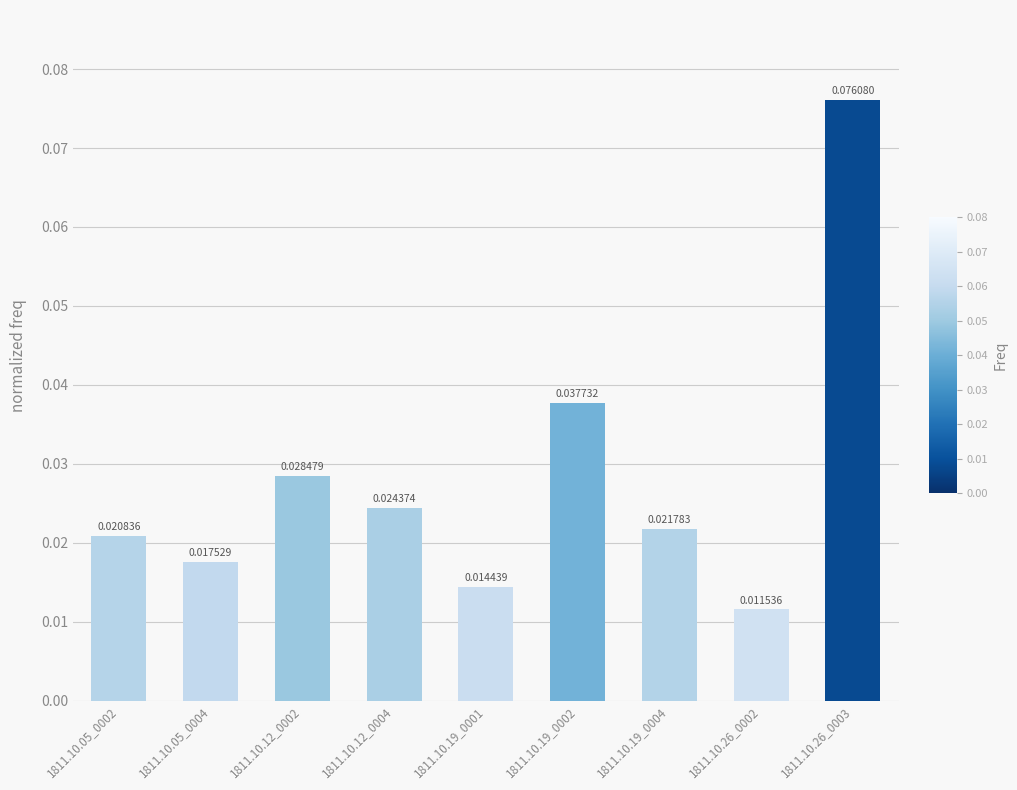

Which category has the lowest value across all series?

1811.10.26_0002